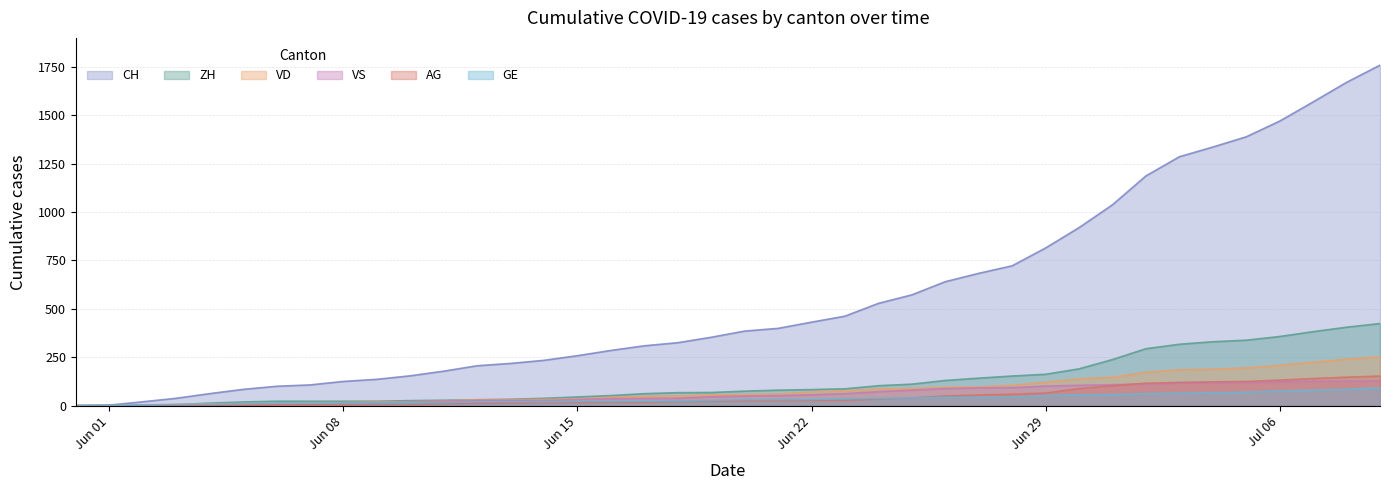

What is the highest value of the VS series?

128